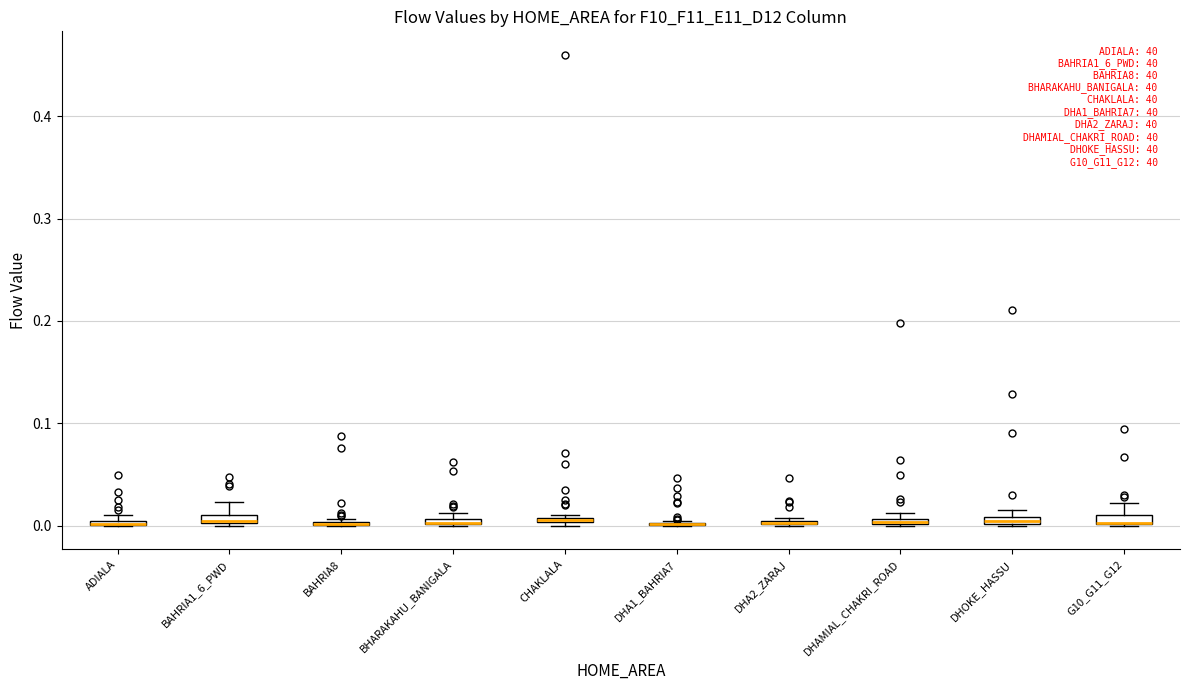

Where is the upper edge of the box for BAHRIA1_6_PWD on the y-axis? The values are not printed on the chart, so give them approximately, as read against the axis.

0.01